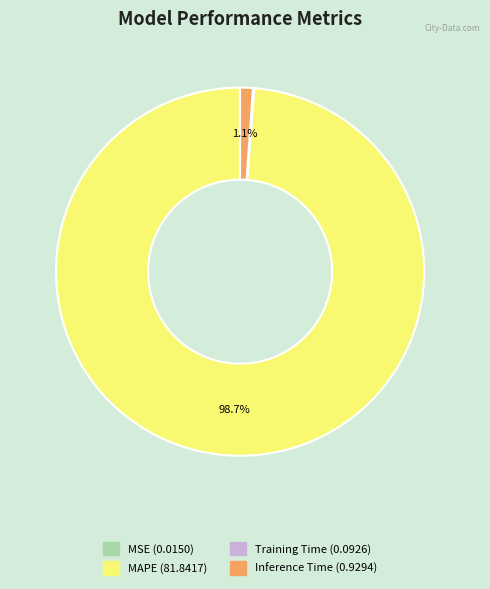

Which slice is the largest?

MAPE